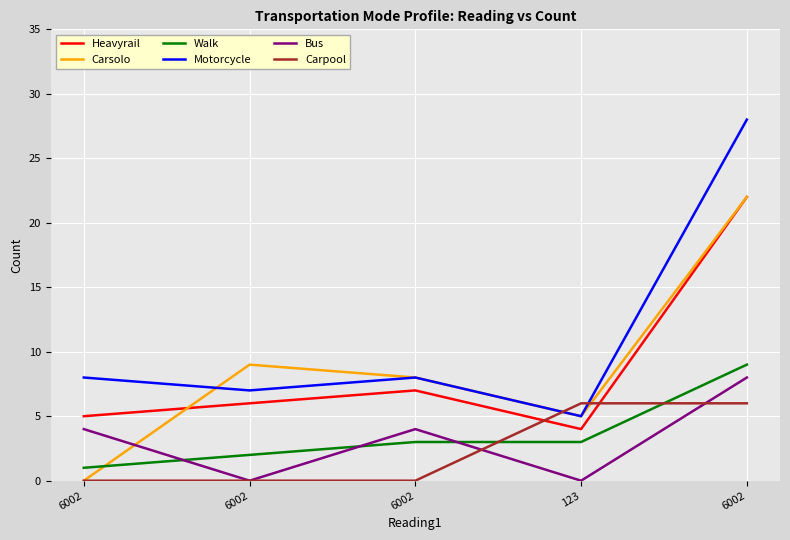

Is this an area chart (filled region under the line)?

No